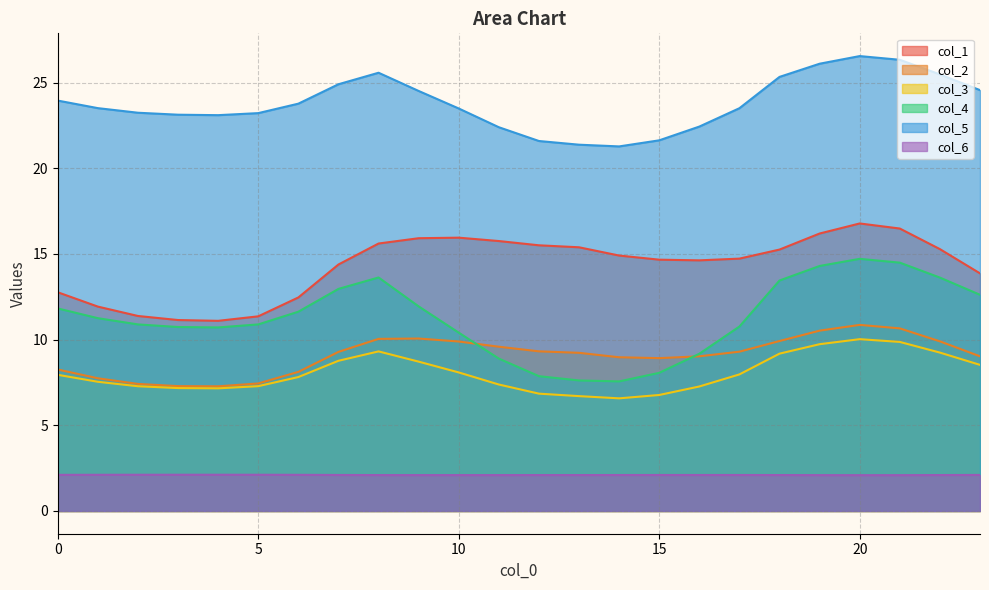

What is the sum of all col_2 values?

218.1